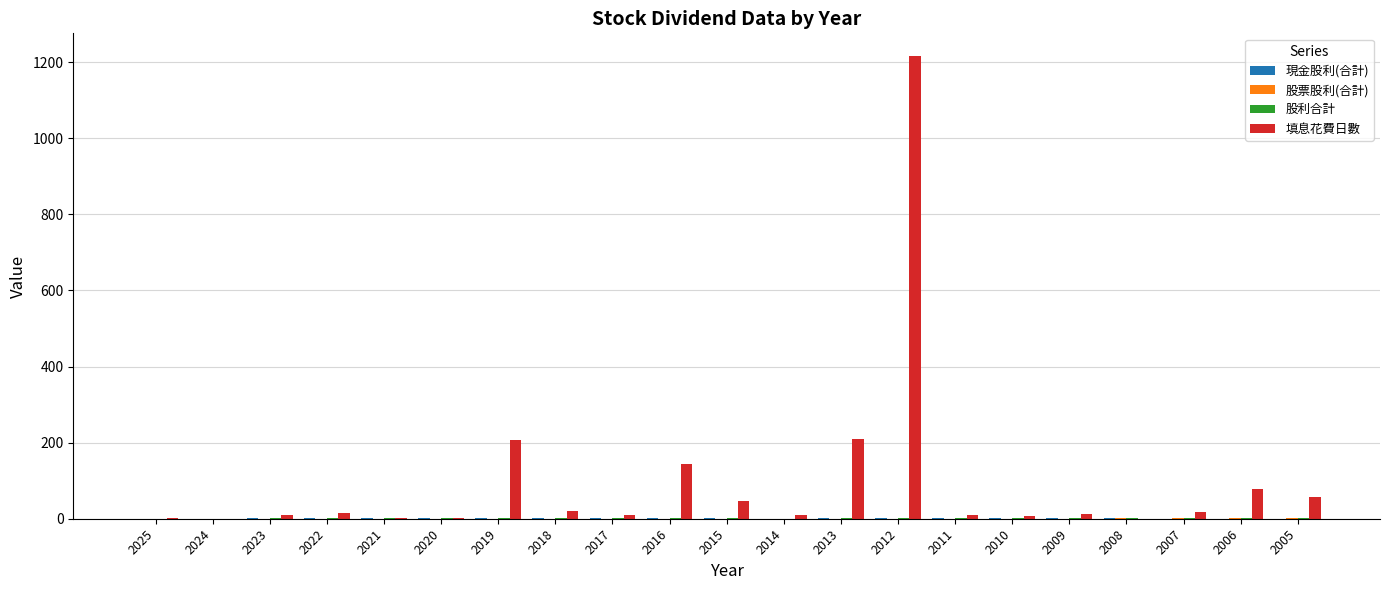

Between 2021 and 2016, which series saw the biggest shift?

填息花費日數